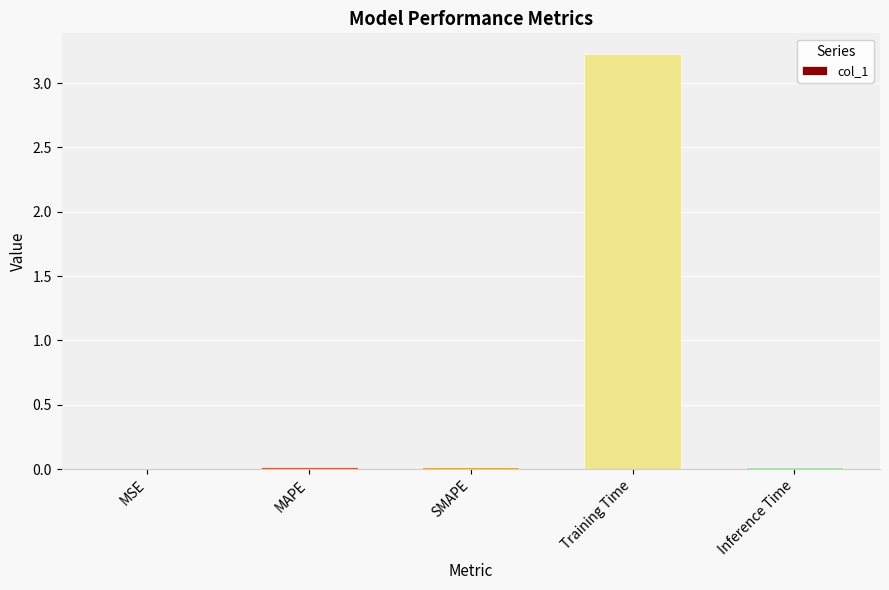

What is the change in value from MSE to Training Time?

+3.2